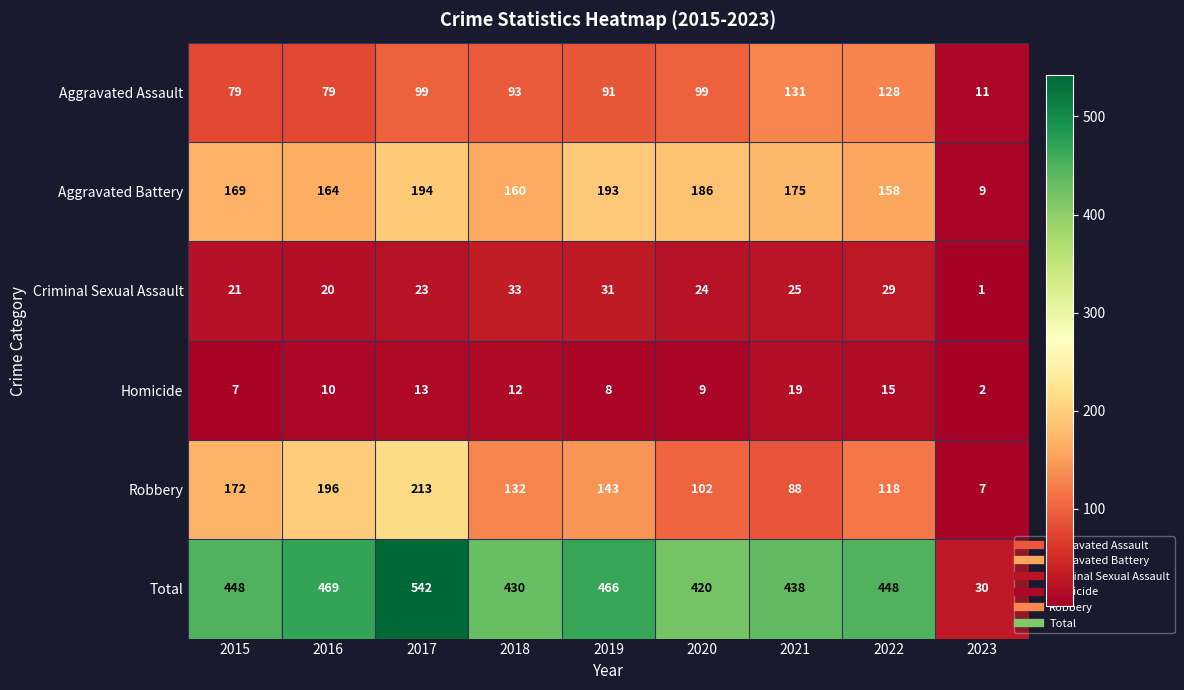

Between 2020 and 2022, which series saw the biggest shift?

Aggravated Assault